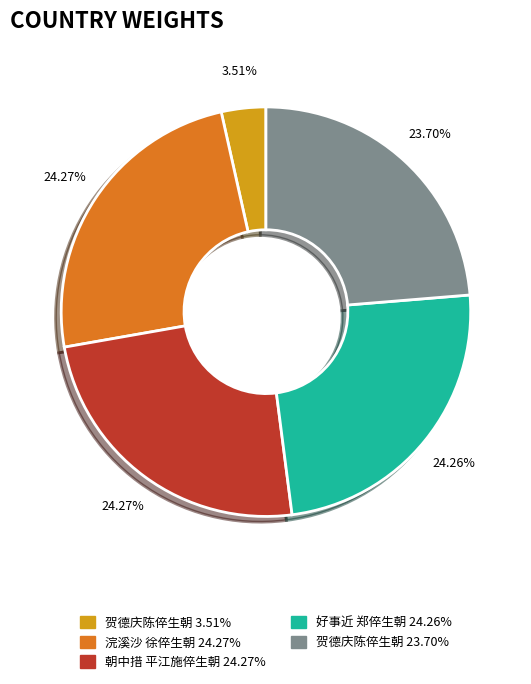

Is there a majority slice in this chart?

No